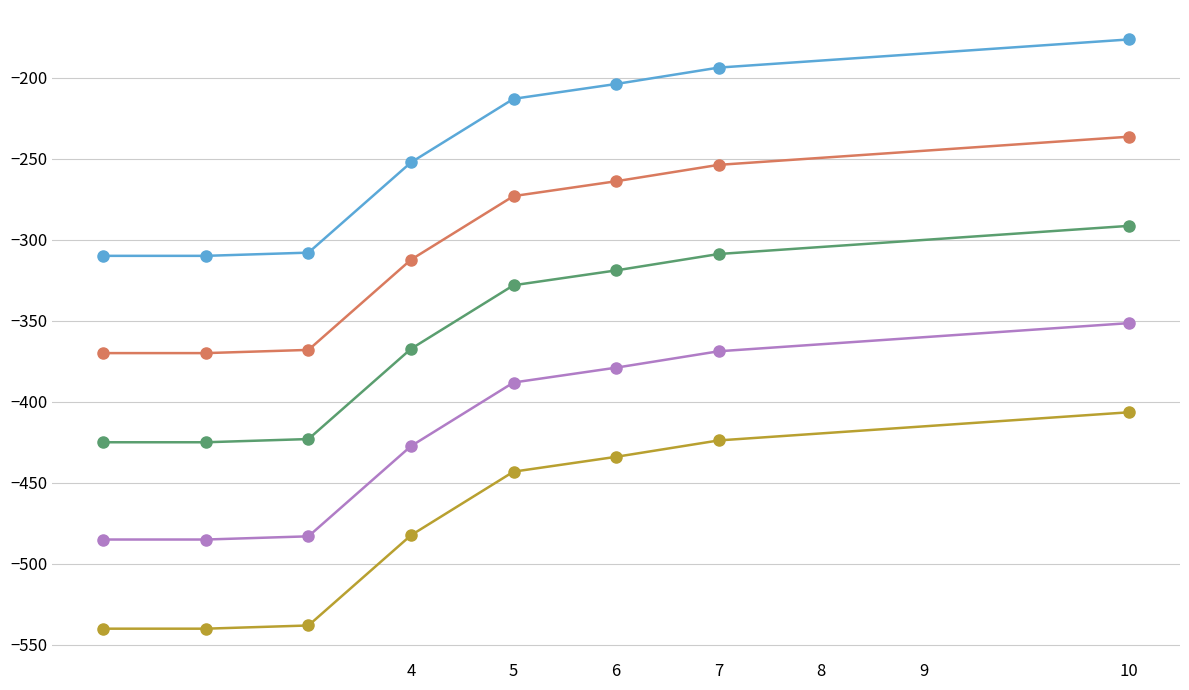

What is the smallest value displayed?

-540.0